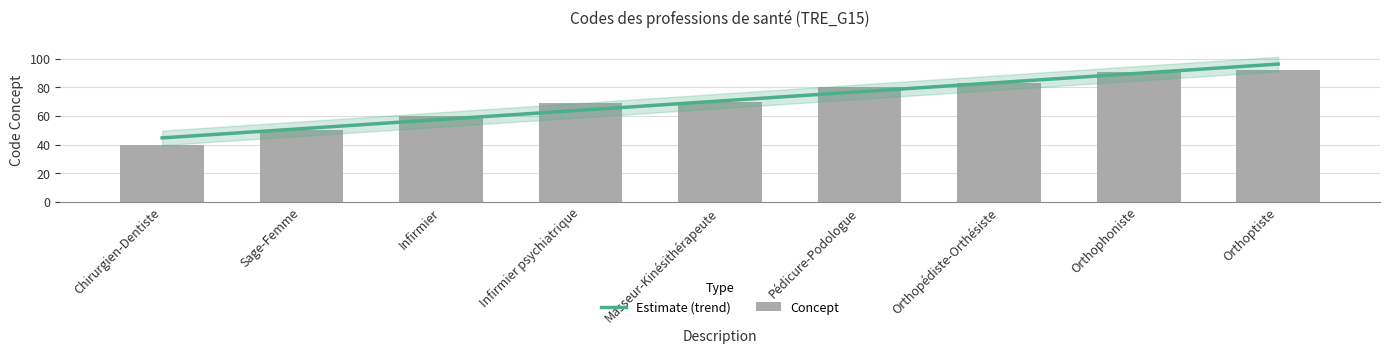

What is the sum of the values at Orthopédiste-Orthésiste and Orthoptiste?

175